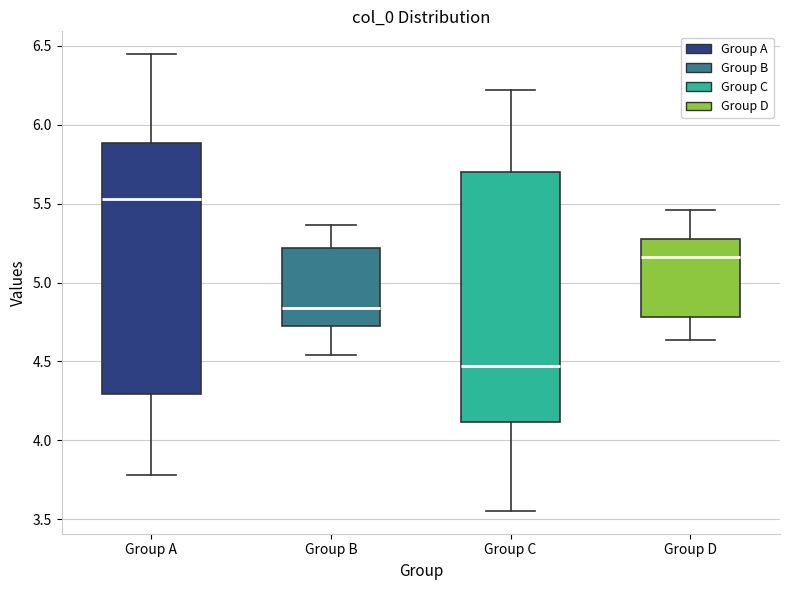

Reading left to right, transcribe this box plot: for each box, give where its median line is, the range the box spans, and where its two whiskers end, as read against the y-axis. The values are not printed on the chart, so give them approximately, as read against the axis.

Group A: median 5.55, box 4.30 to 5.90, whiskers 3.80 to 6.45
Group B: median 4.85, box 4.75 to 5.20, whiskers 4.55 to 5.35
Group C: median 4.45, box 4.10 to 5.70, whiskers 3.55 to 6.20
Group D: median 5.15, box 4.80 to 5.25, whiskers 4.65 to 5.45